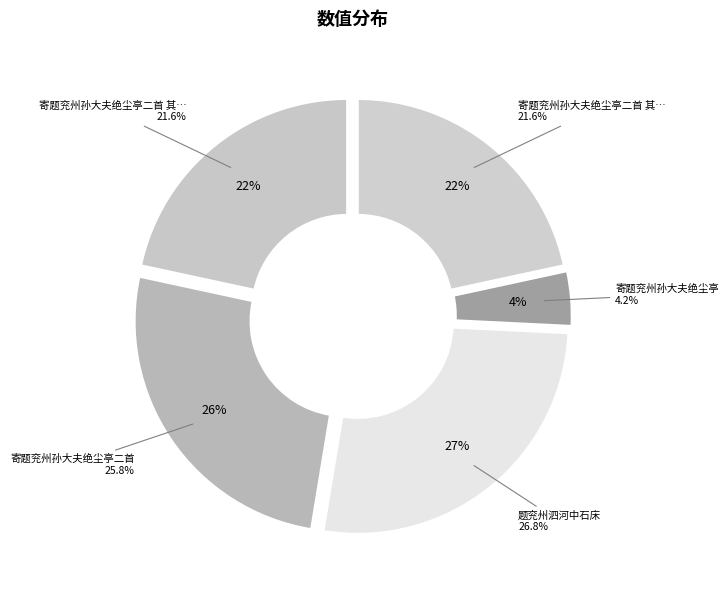

Is there any slice that represents more than half of the pie?

No